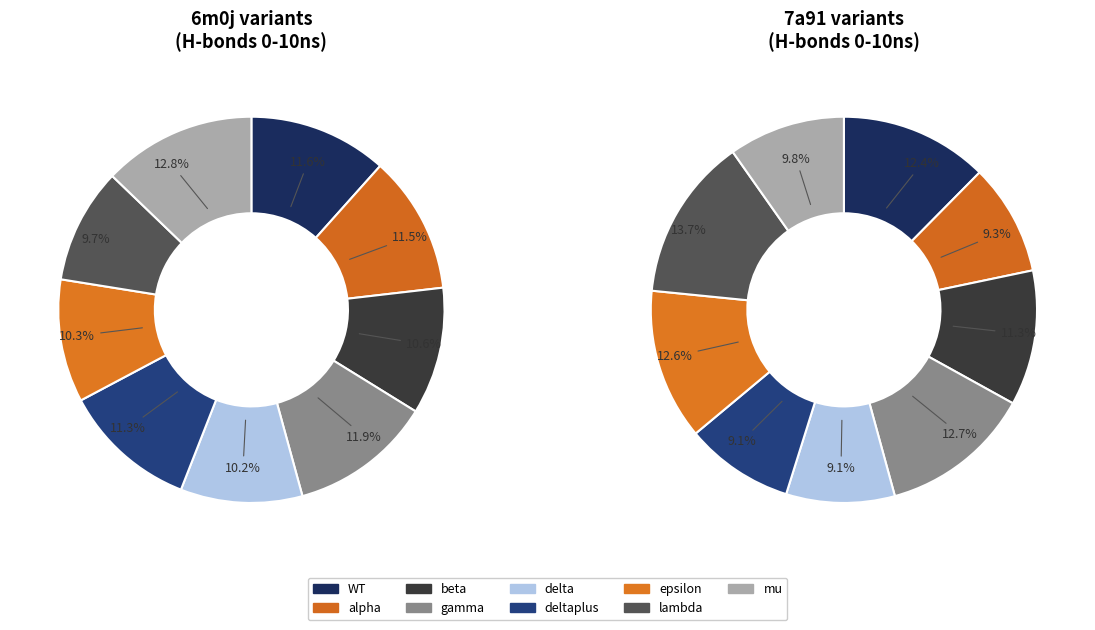

What is the spread (max minus min) of values at 3?

1.6